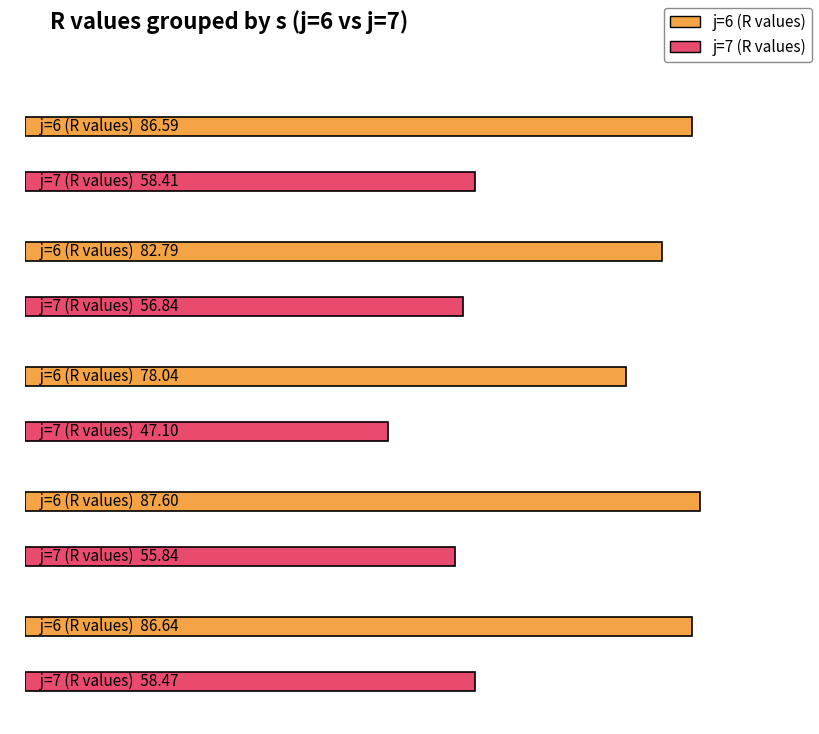

What is the sum of all j=7 (R values) values?

276.7